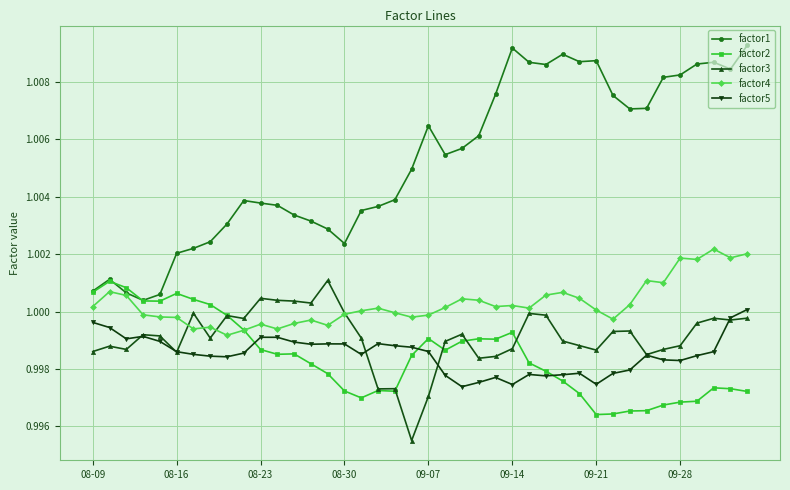

Which series has the largest total across all categories?

factor1